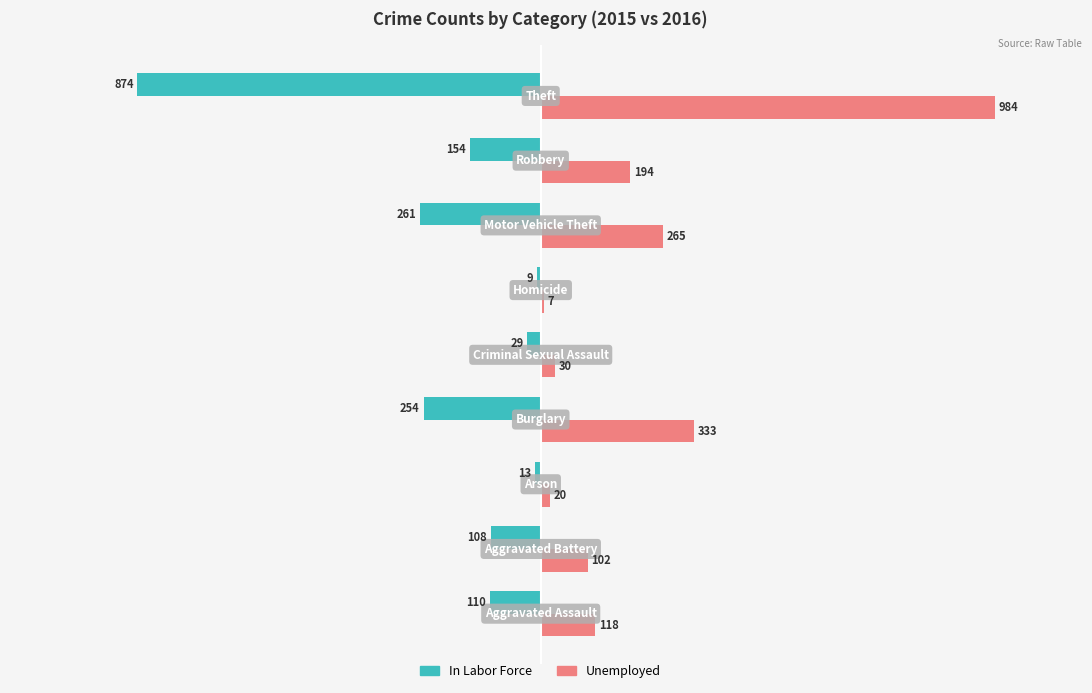

What is the average value of the In Labor Force series?

-201